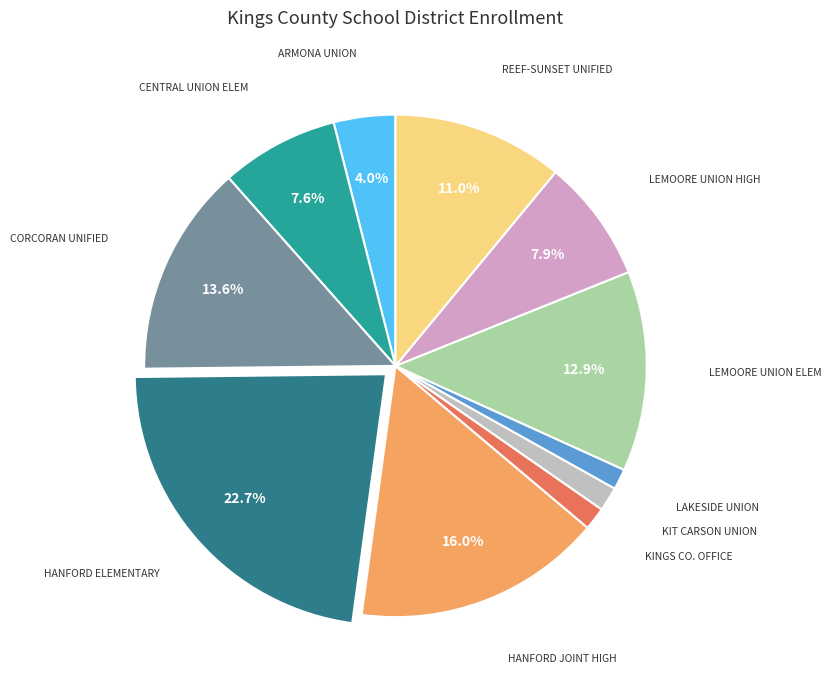

How many slices are in this pie chart?

11